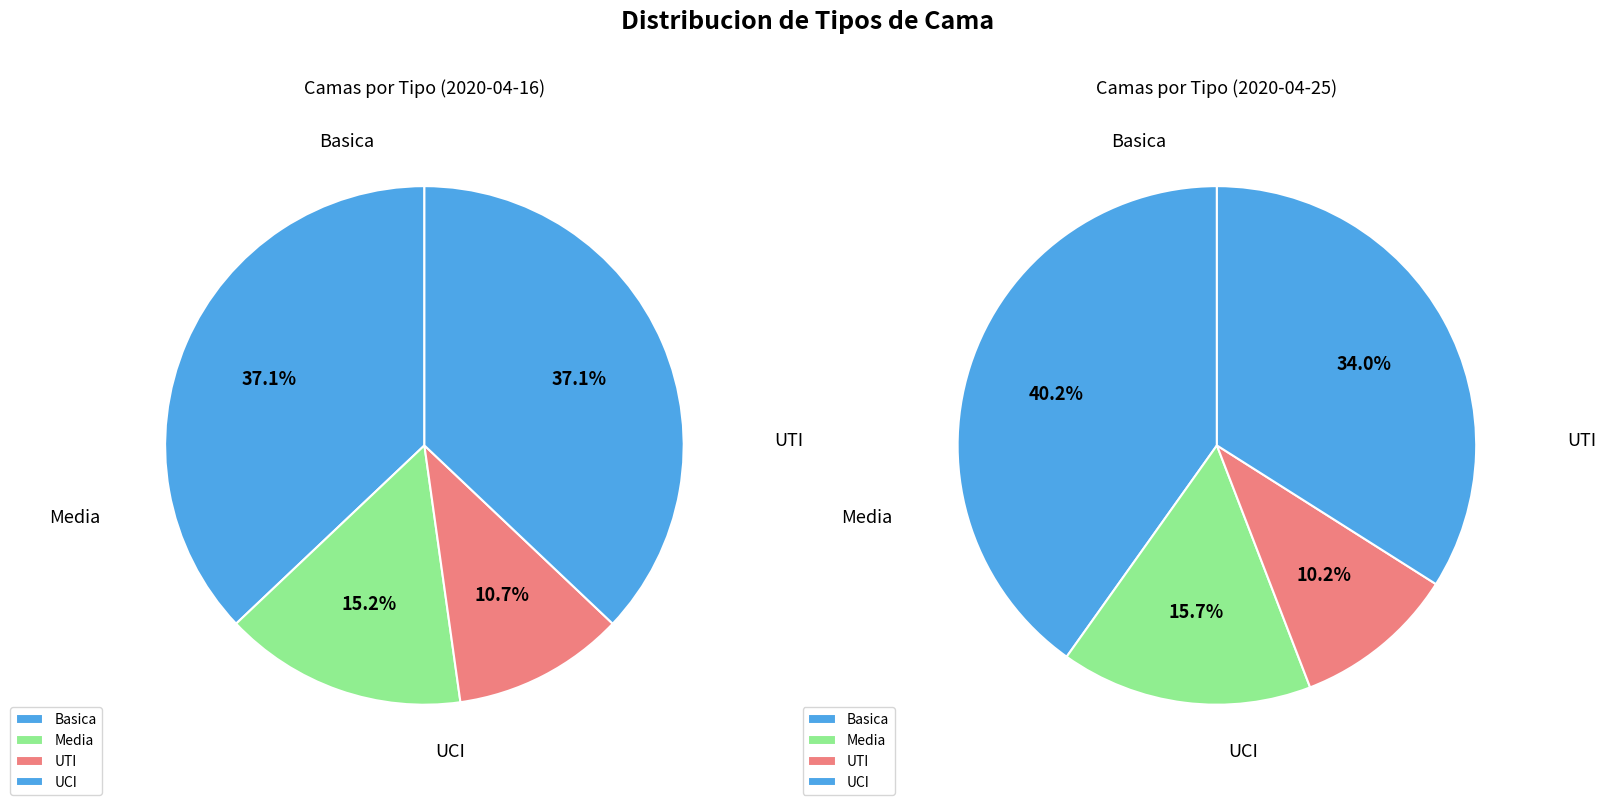

Rank the categories by value from lowest to highest.

UTI, Media, Basica, UCI